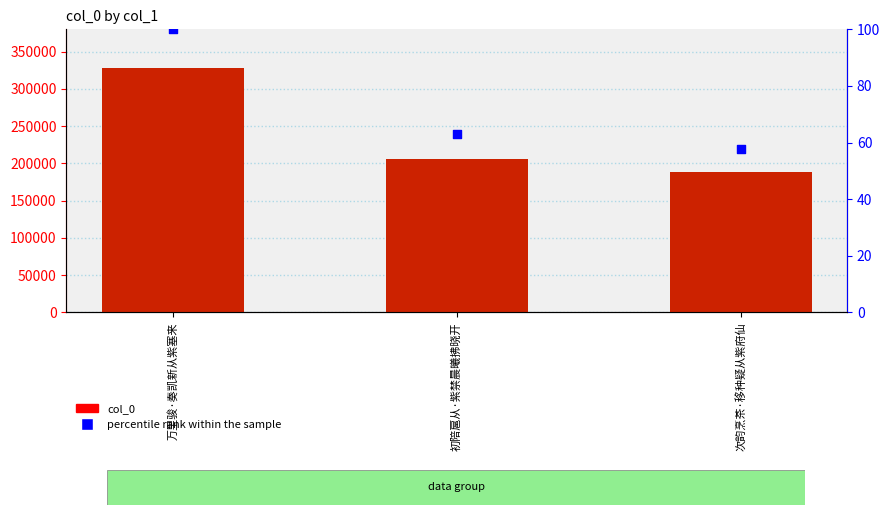

At which category is the sum across all series the highest?

万里骏·奏凯新从紫塞来